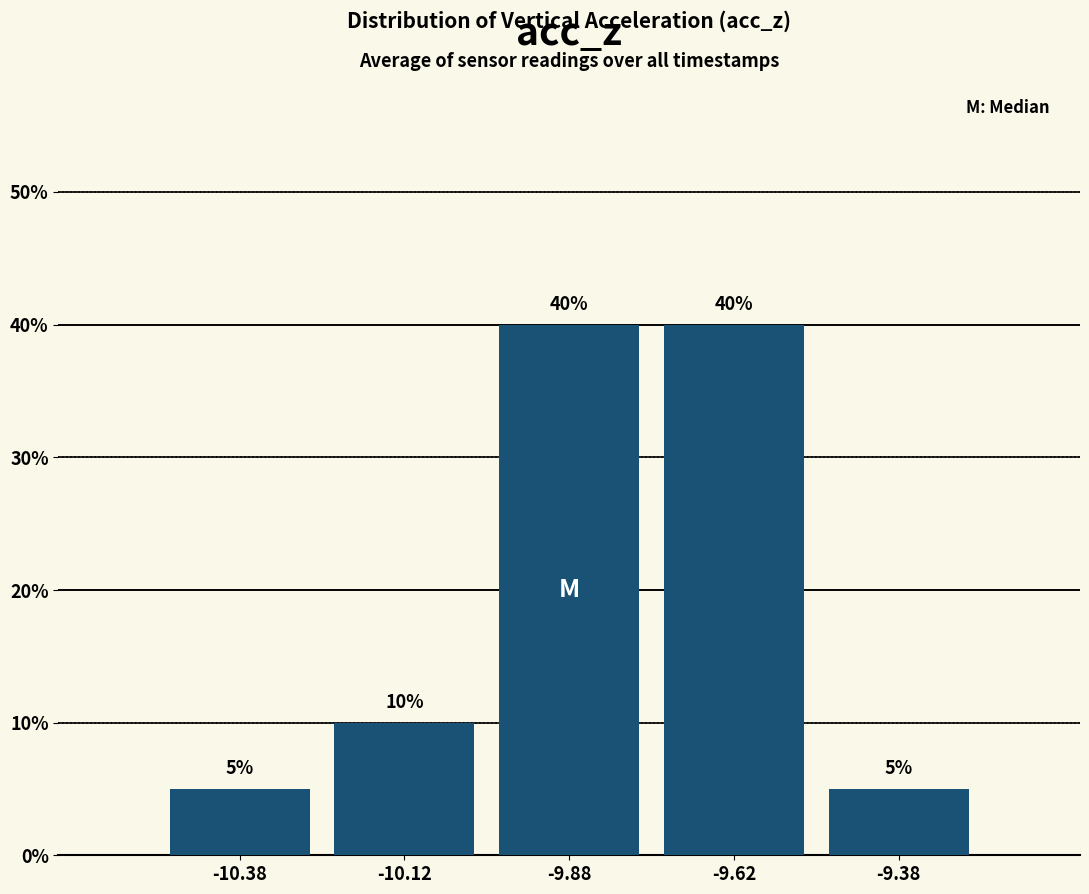

Reading left to right, list every bar in this chart as the range it spans on the x-axis followed by its height.

-10.50 to -10.25: 5
-10.25 to -10.00: 10
-10.00 to -9.75: 40
-9.75 to -9.50: 40
-9.50 to -9.25: 5